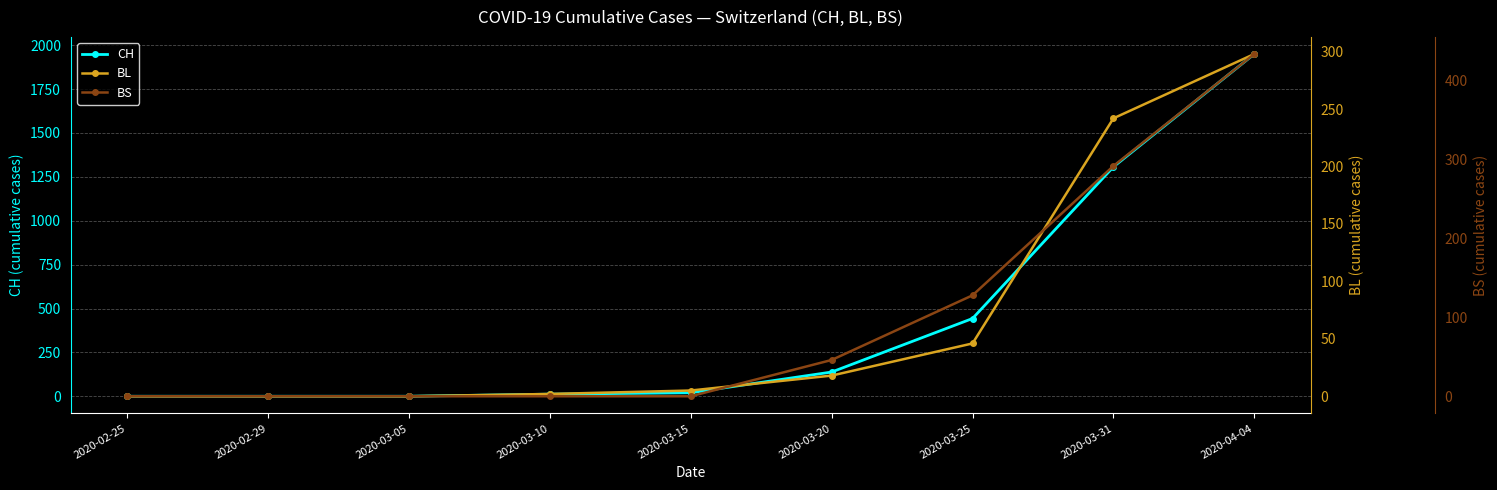

How many positive values does the CH series have?

6